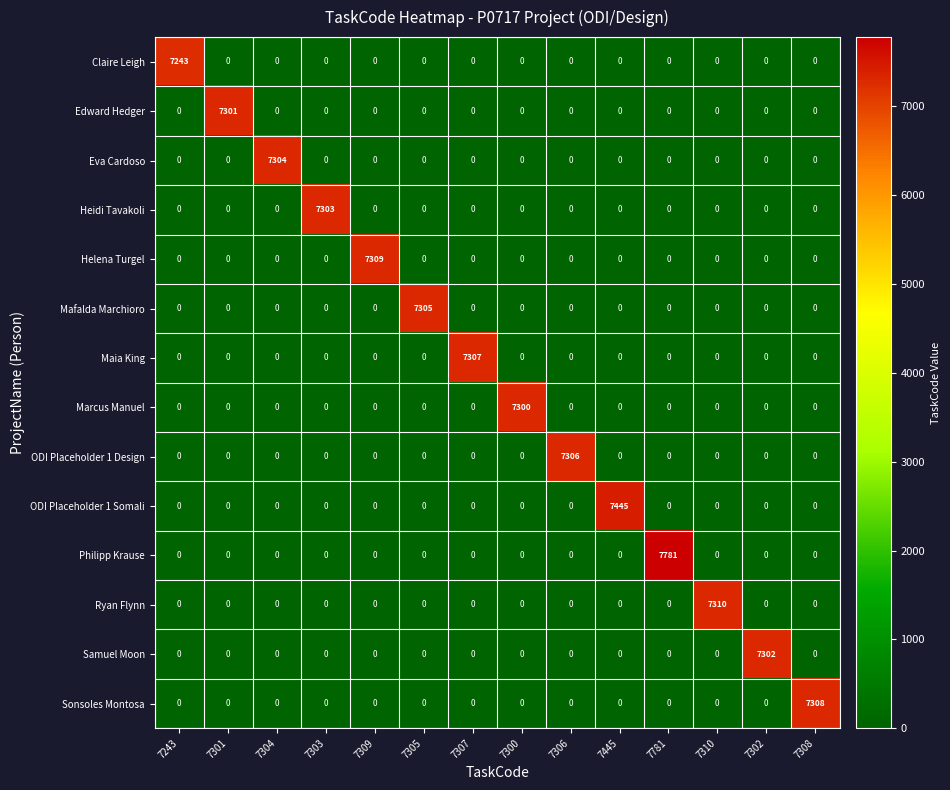

Which label corresponds to the largest value in the chart?

7781